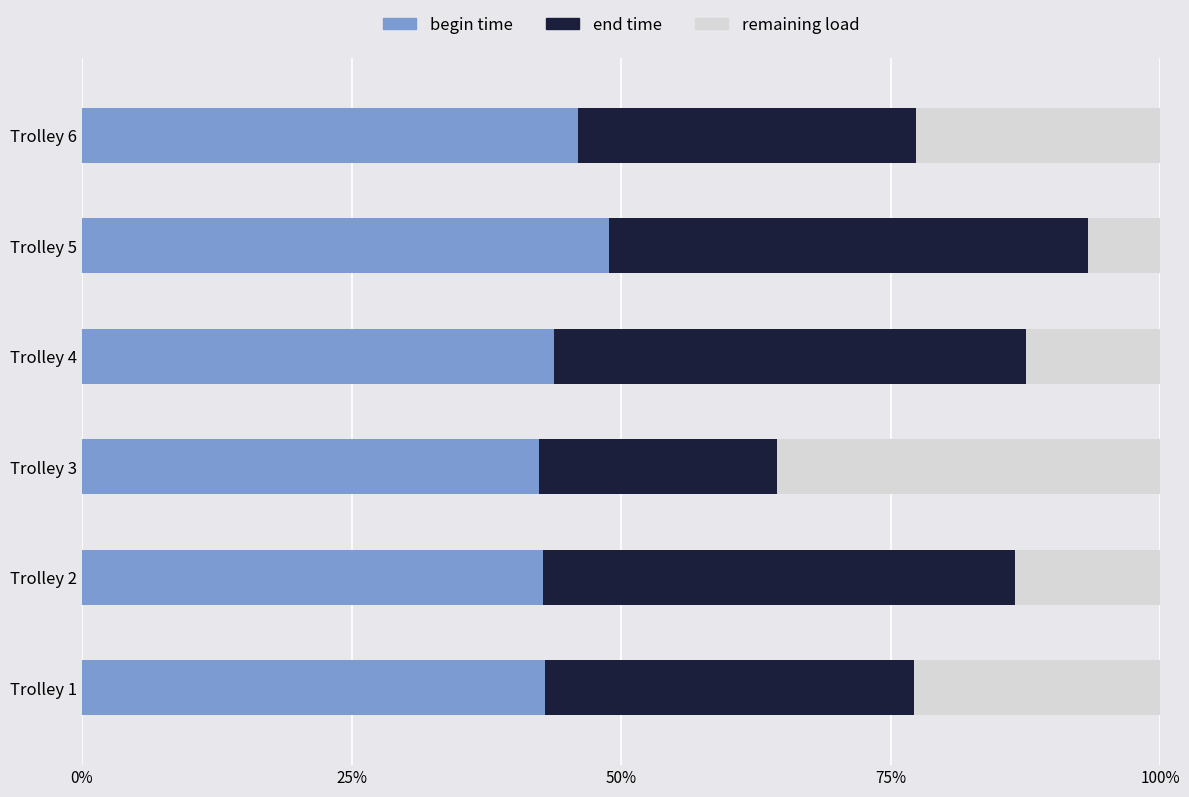

Is it true that begin time equals 48.9 at Trolley 5?

True